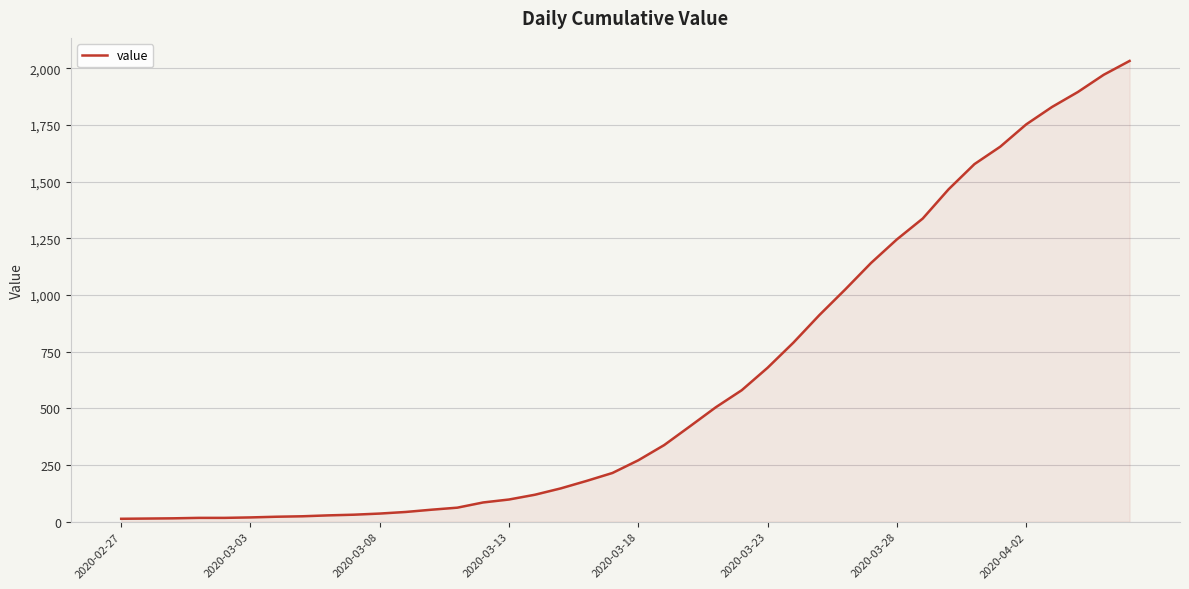

What is the difference between the maximum and minimum values?

2019